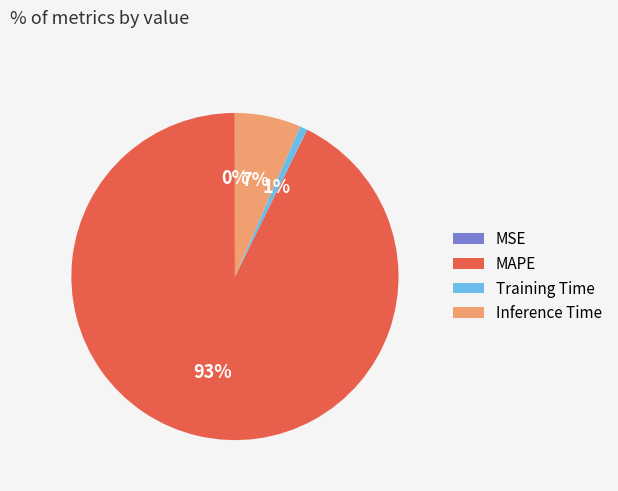

True or false: Training Time accounts for 11% of the total.

False